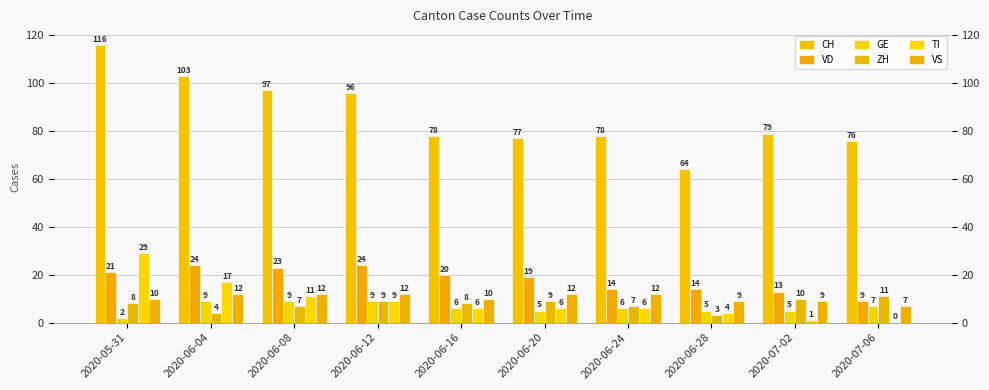

Which has a higher value, 2020-06-20 or 2020-06-16?

2020-06-16